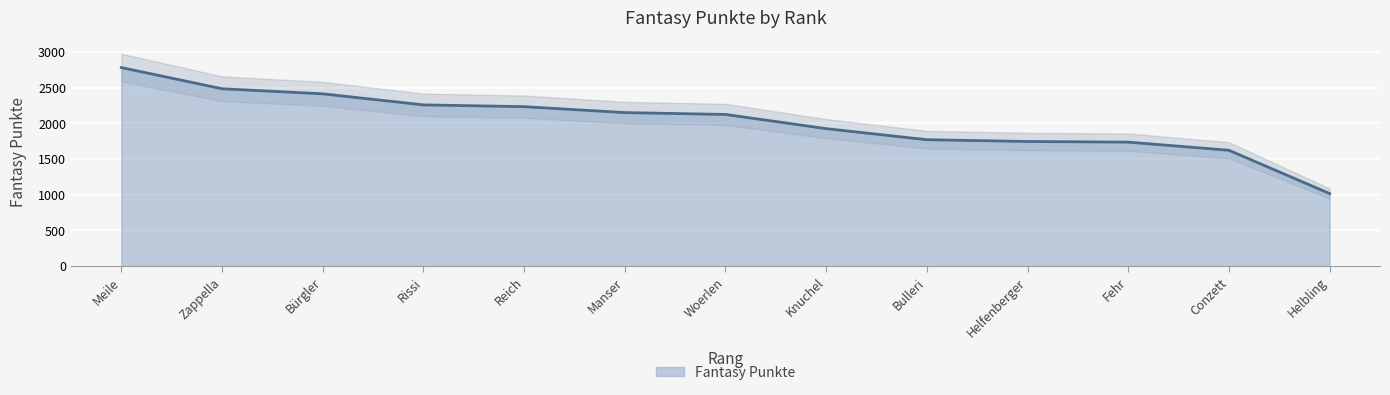

What is the difference between the maximum and minimum values?

1766